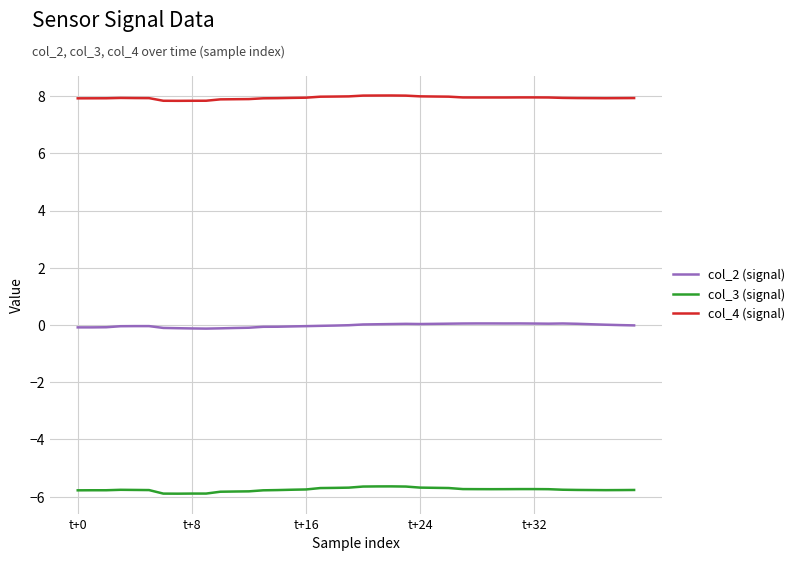

What are all the series names shown in the legend?

col_2 (signal), col_3 (signal), col_4 (signal)